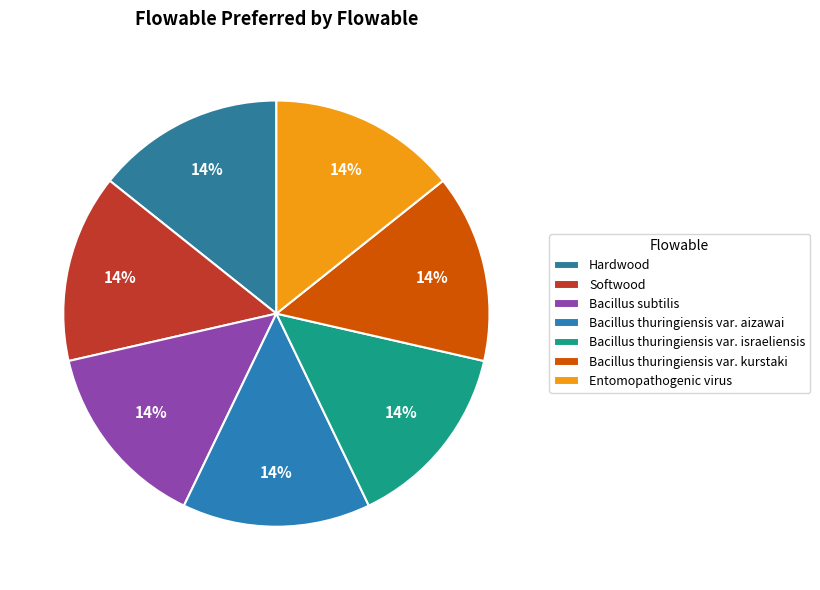

Combined, do Entomopathogenic virus and Bacillus subtilis account for over 50%?

No